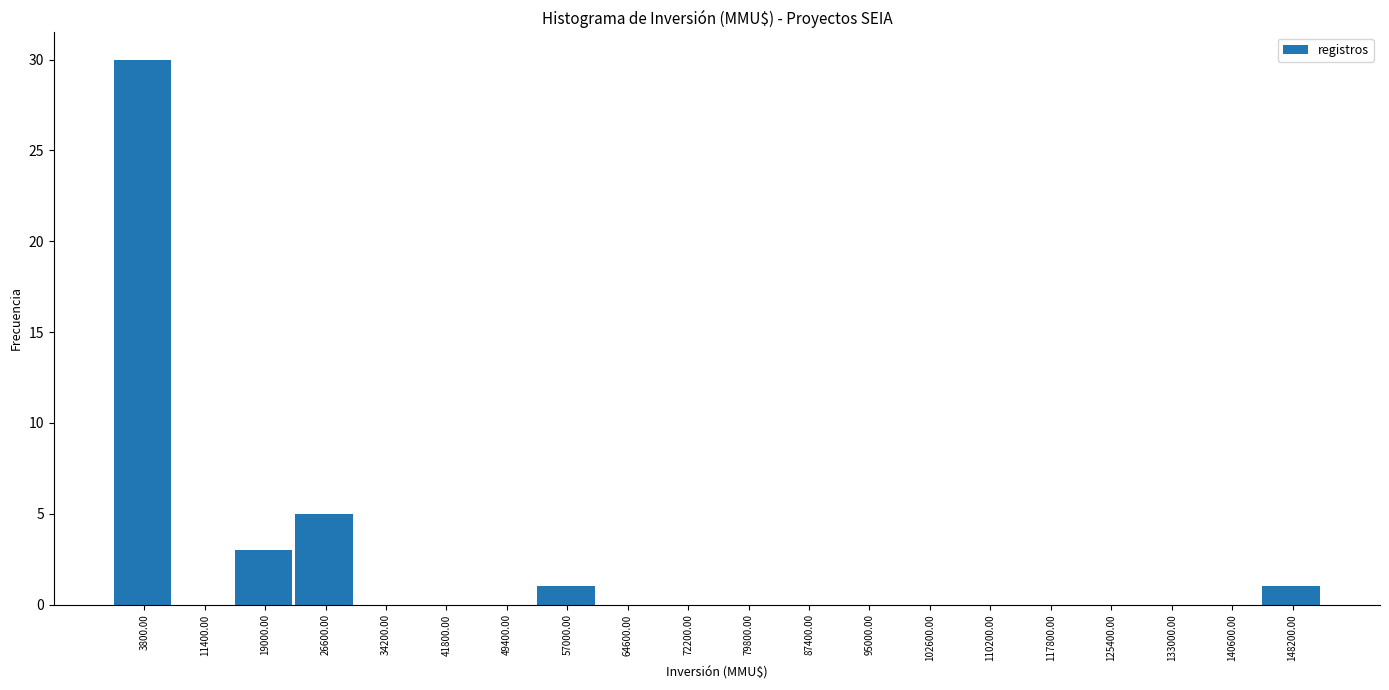

Reading left to right, transcribe this chart: for each bar, give the range it covers on the x-axis and its height. Neither the bar edges nor the heights are printed on the chart, so give them approximately, as read against the axes.

0 to 7600: 30
7600 to 15200: 0
15200 to 22800: 3
22800 to 30400: 5
30400 to 38000: 0
38000 to 45600: 0
45600 to 53200: 0
53200 to 60800: 1
60800 to 68400: 0
68400 to 76000: 0
76000 to 83600: 0
83600 to 91200: 0
91200 to 98800: 0
98800 to 106400: 0
106400 to 114000: 0
114000 to 121600: 0
121600 to 129200: 0
129200 to 136800: 0
136800 to 144400: 0
144400 to 152000: 1